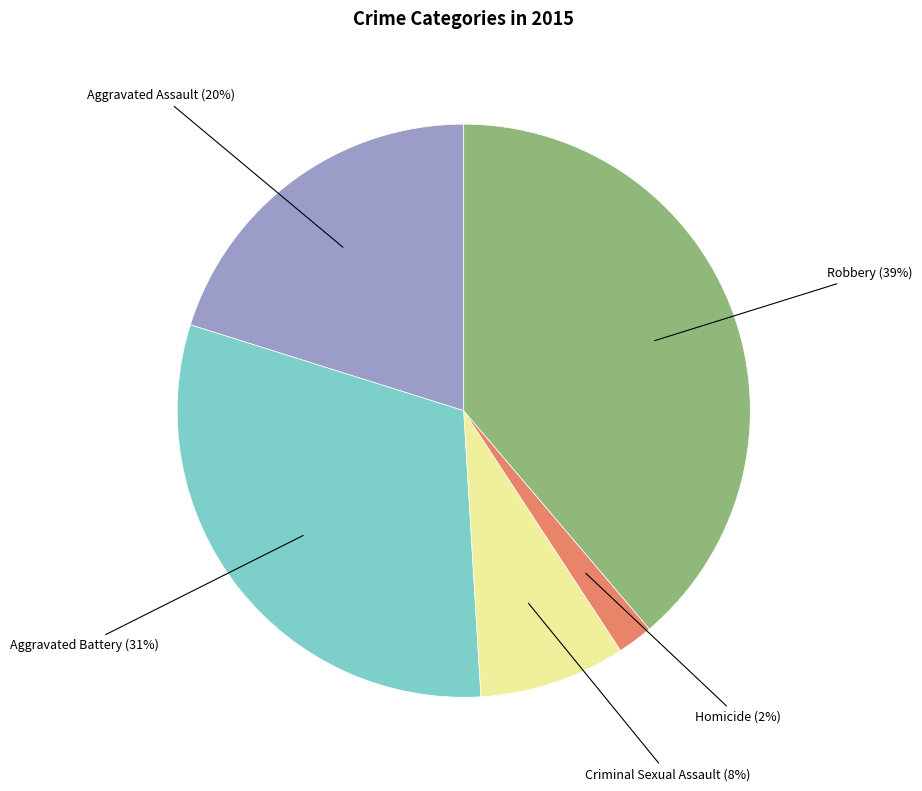

To the nearest percent, what is the difference between the largest and smallest slice percentages?

37%